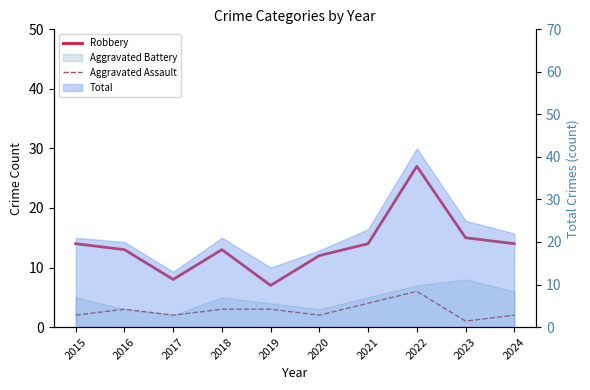

How many values in the Aggravated Assault series exceed 3?

2